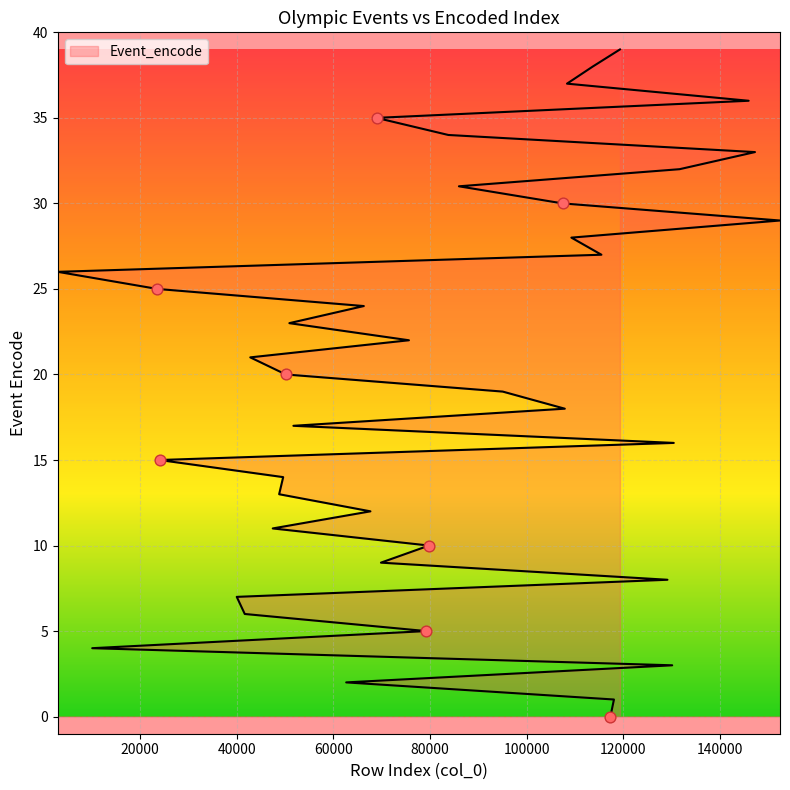

What is the change in value from 79226 to 67676?

+7